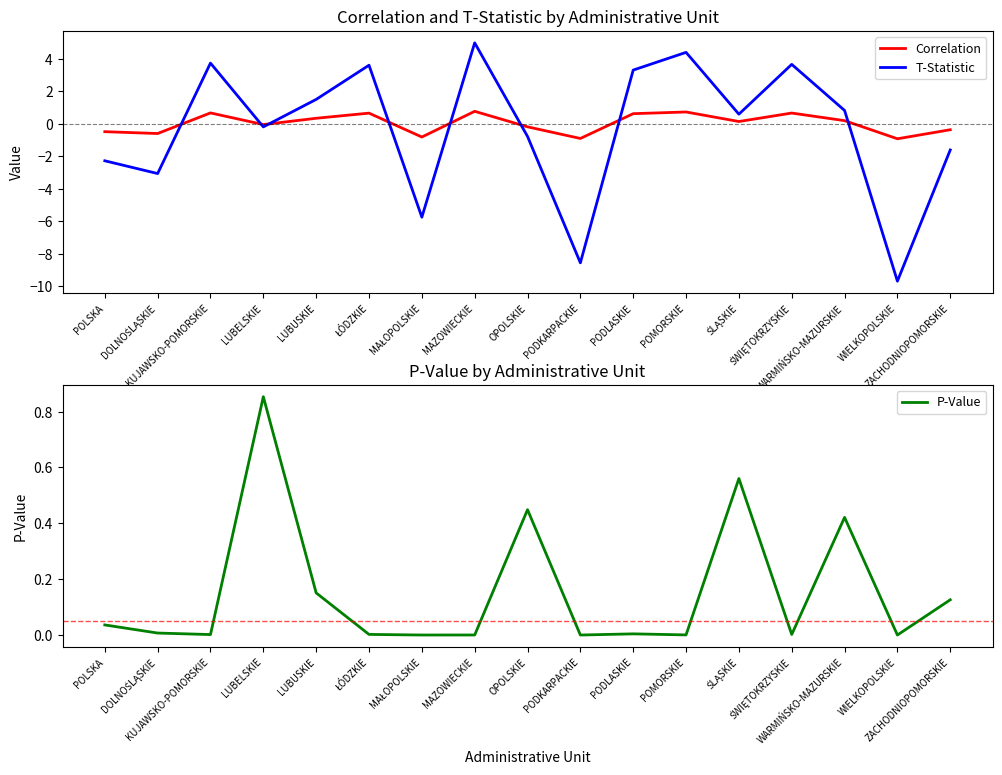

Which series has the largest range (max minus min)?

T-Statistic